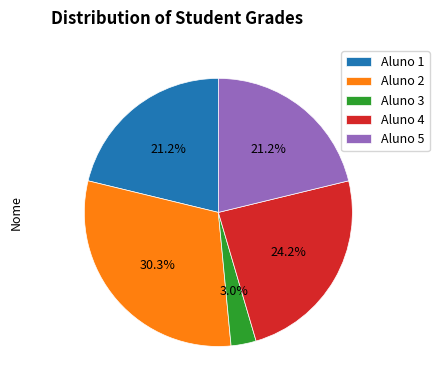

Between Aluno 4 and Aluno 3, which is larger?

Aluno 4